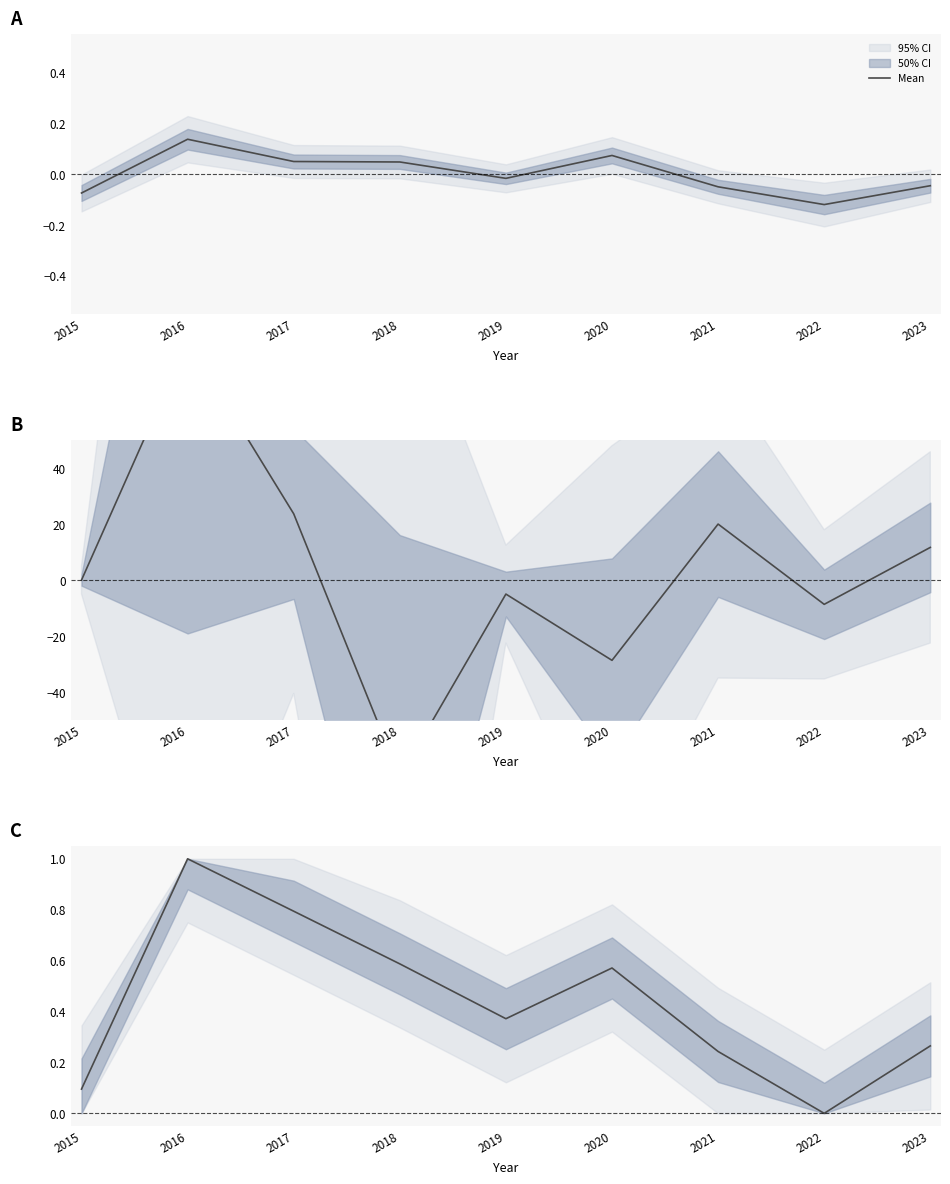

Which label corresponds to the smallest value in the chart?

2022